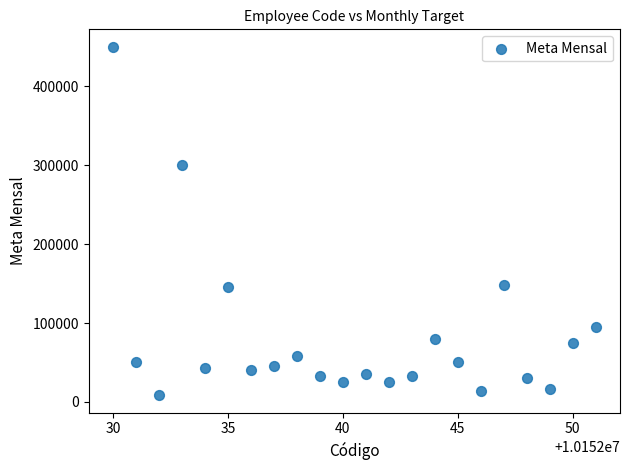

What Y value in the scatter plot is closest to 229260?

300000